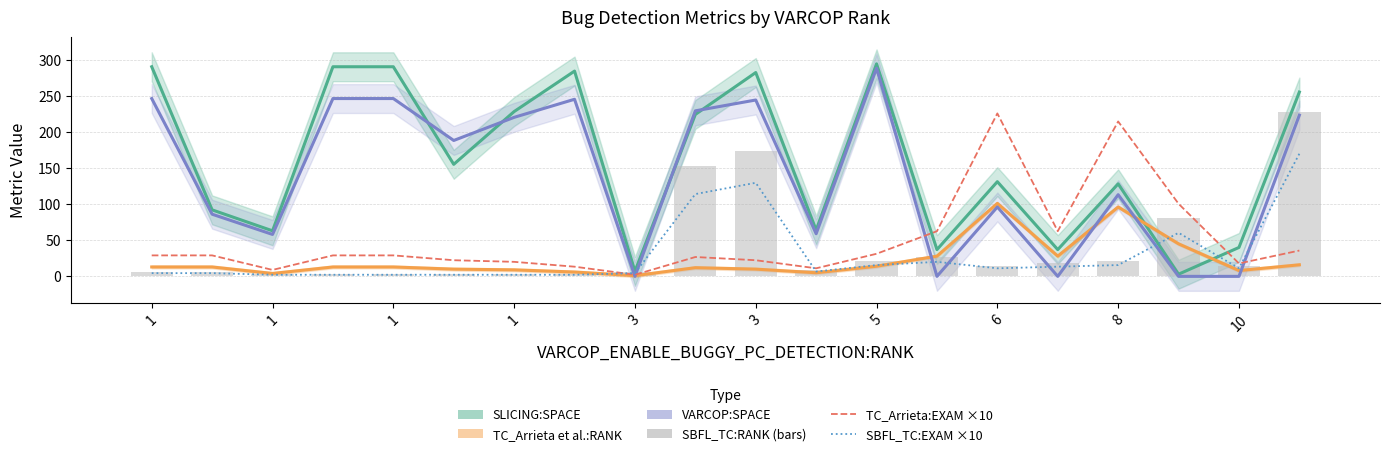

At which category is the sum across all series the highest?

19